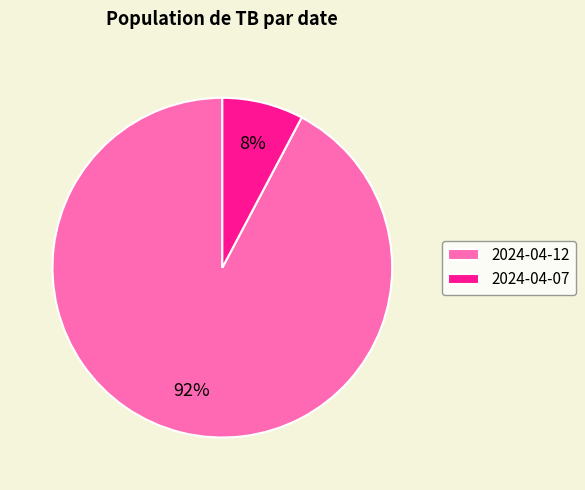

Is there a majority slice in this chart?

Yes